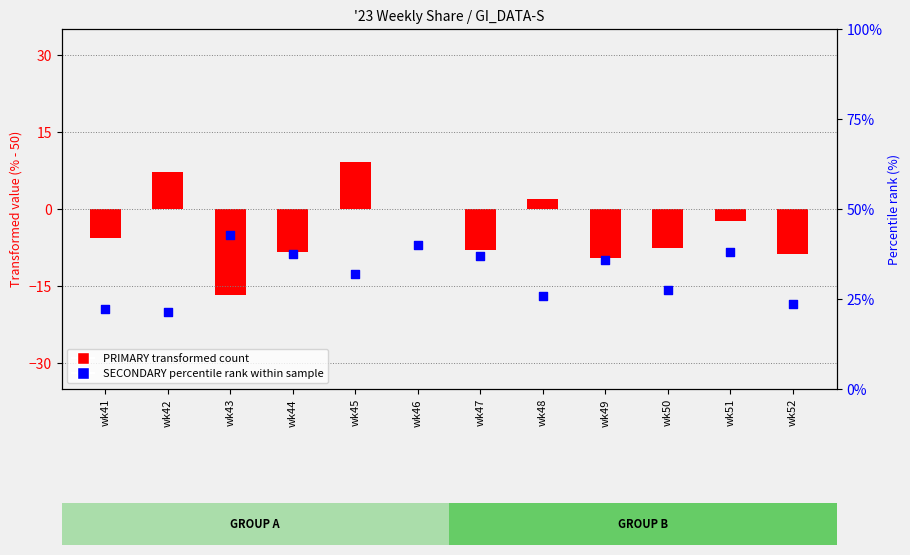

What are all the series names shown in the legend?

PRIMARY (transformed), SECONDARY (percentile)